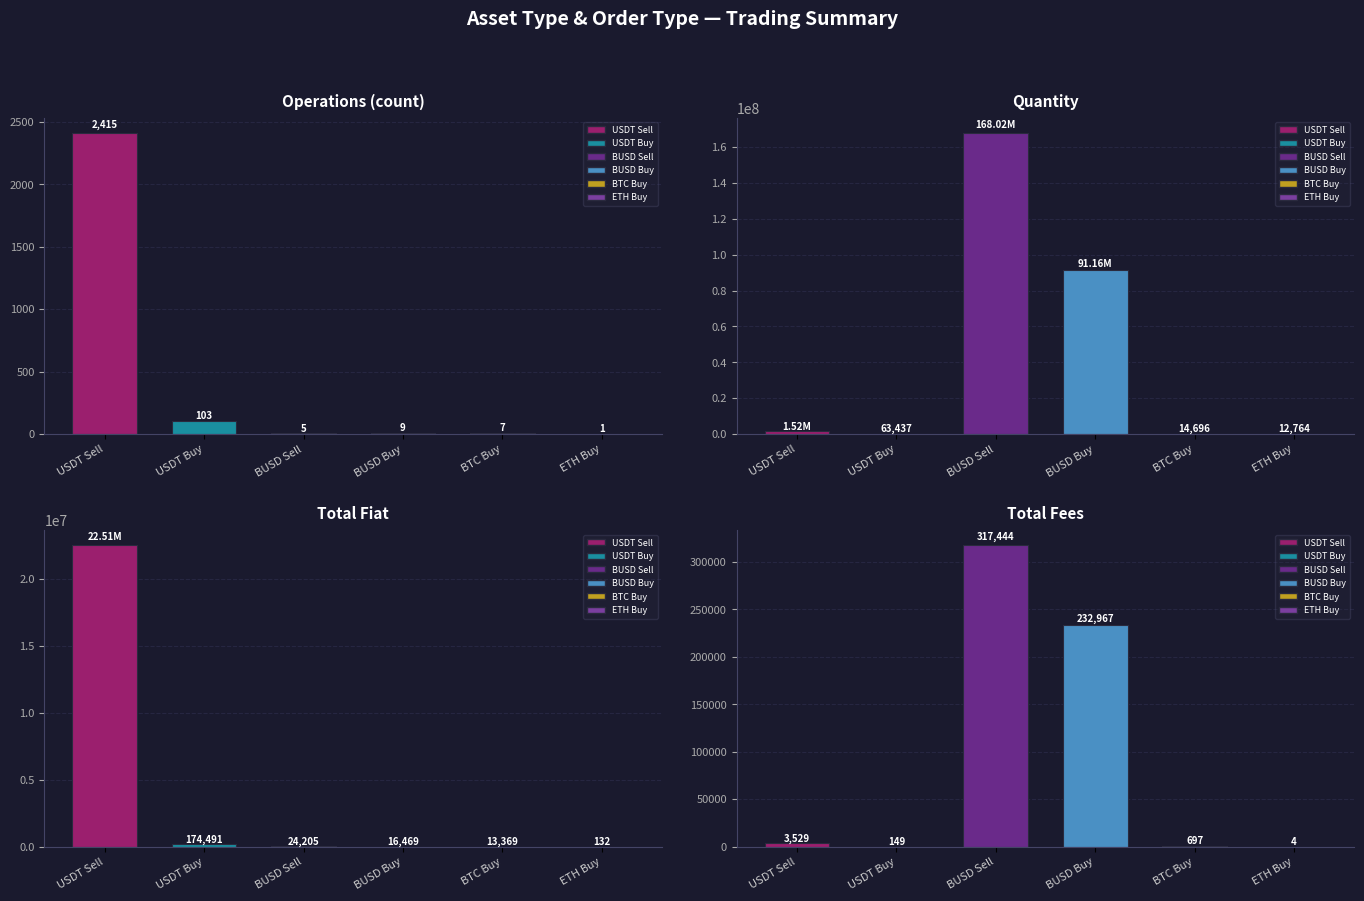

Is the value of quantity at ETH Buy greater than the value of total_fees at USDT Buy?

Yes